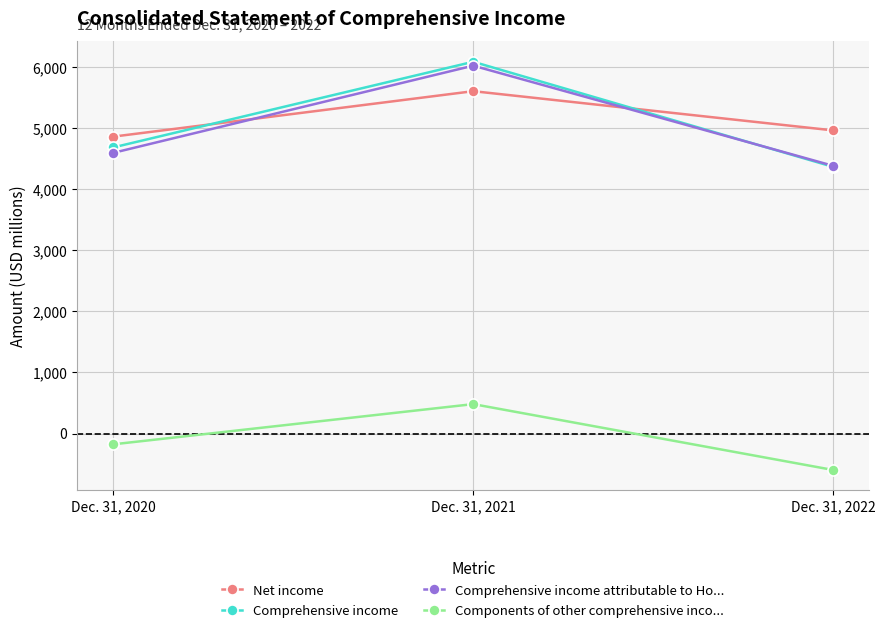

Is the value of Components of other comprehensive inco... at Dec. 31, 2022 greater than the value of Comprehensive income at Dec. 31, 2022?

No